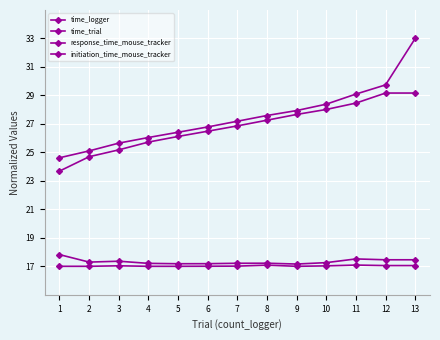

Is this an area chart (filled region under the line)?

No